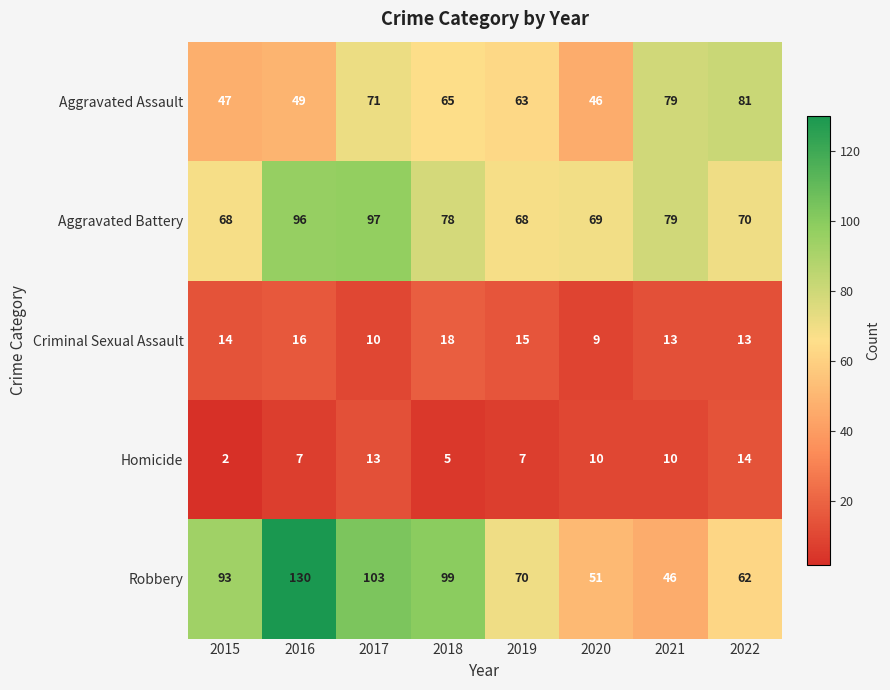

Where does the Aggravated Assault series first go above 65?

2017